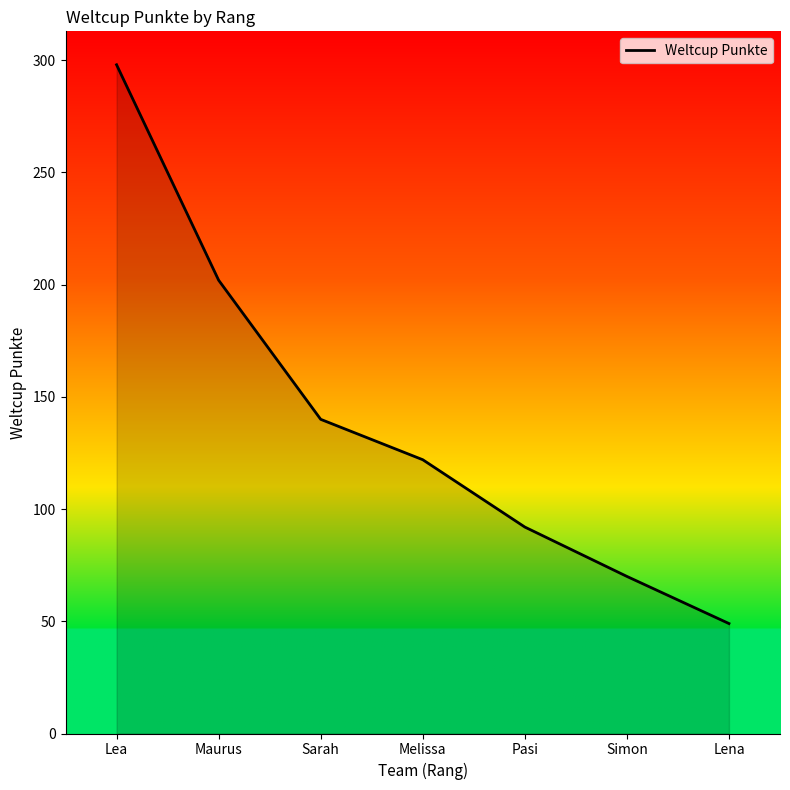

What is the change in value from Sarah to Pasi?

-48